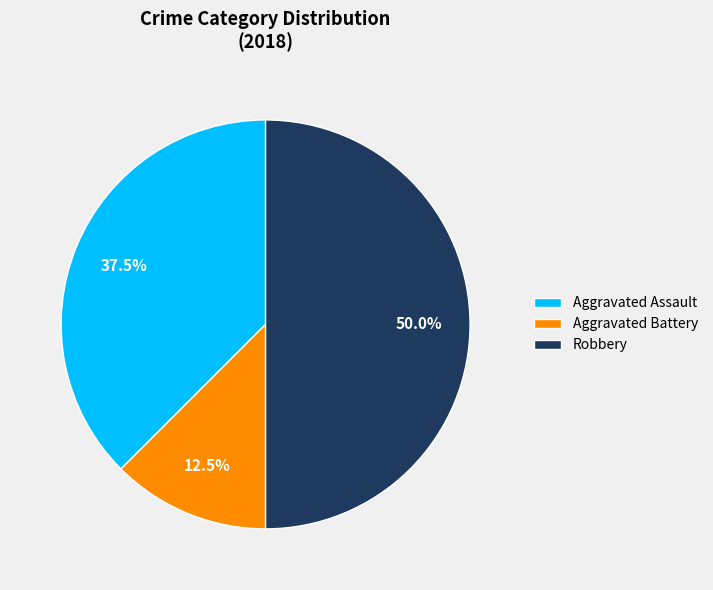

To the nearest percent, what is the combined percentage of Aggravated Battery and Aggravated Assault?

50%